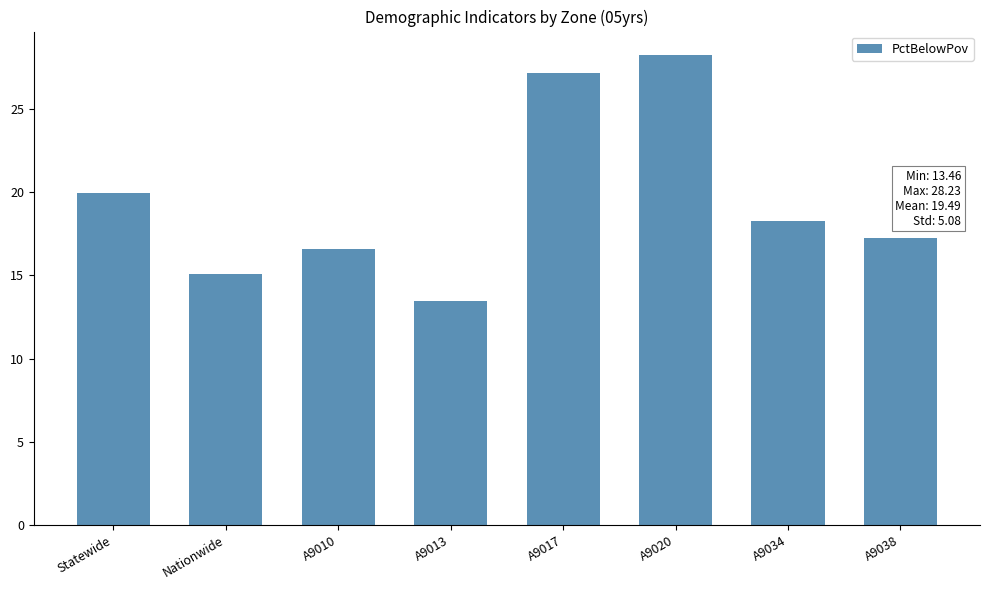

What is the minimum value shown in the chart?

13.5